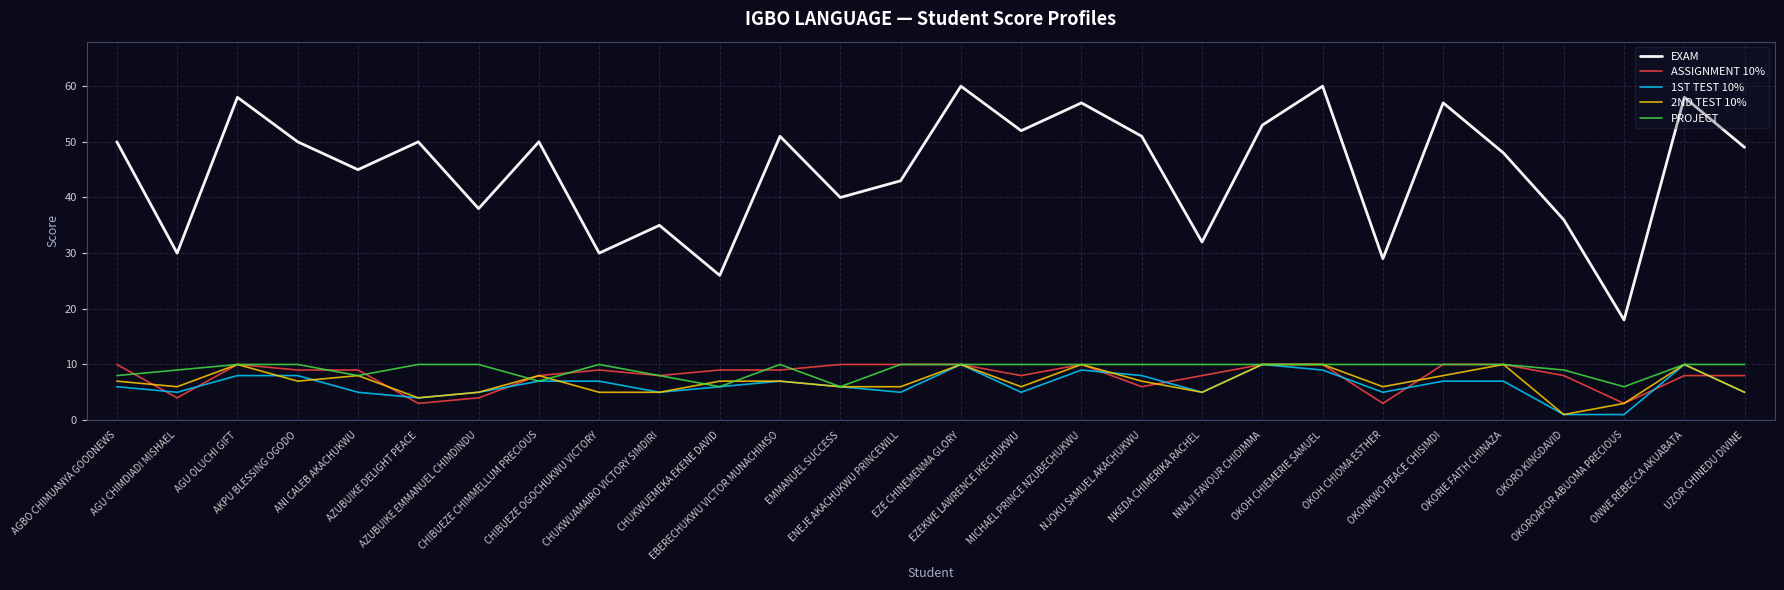

Which series has the largest range (max minus min)?

EXAM